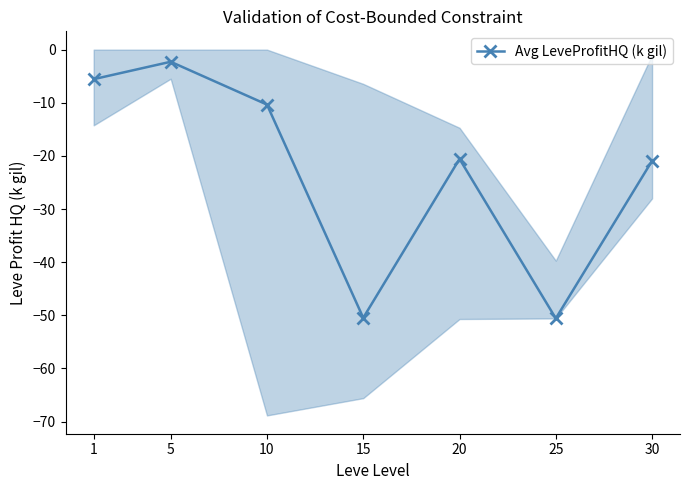

How many categories are shown in the chart?

7